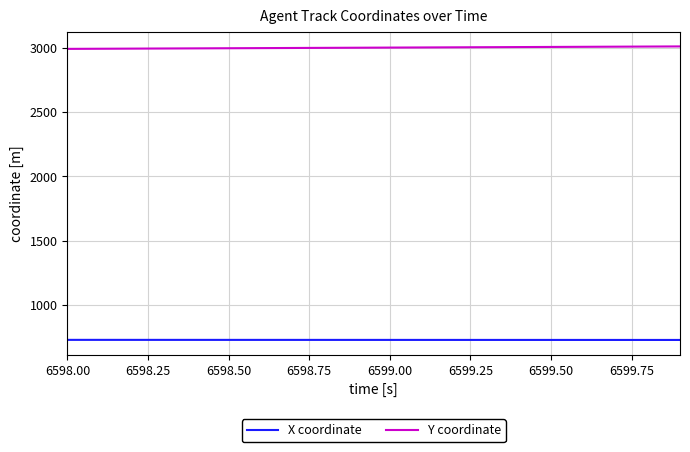

What is the smallest value displayed?

725.4